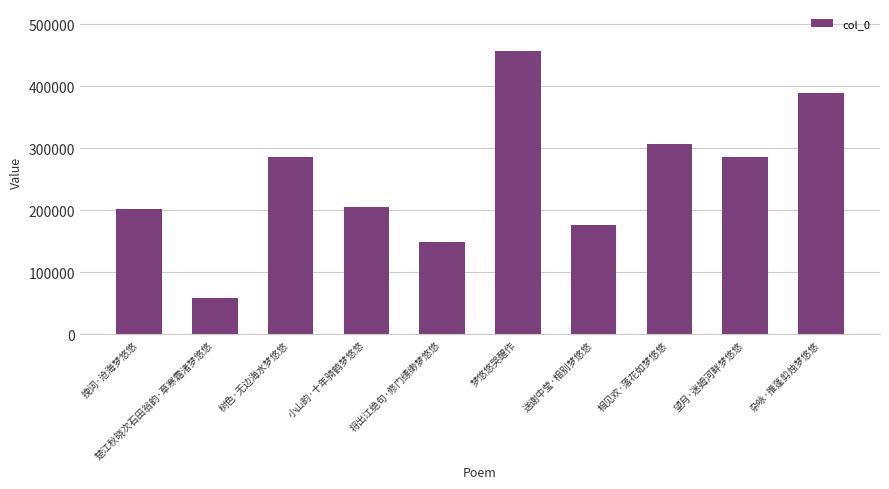

How many values are below 285600?

5